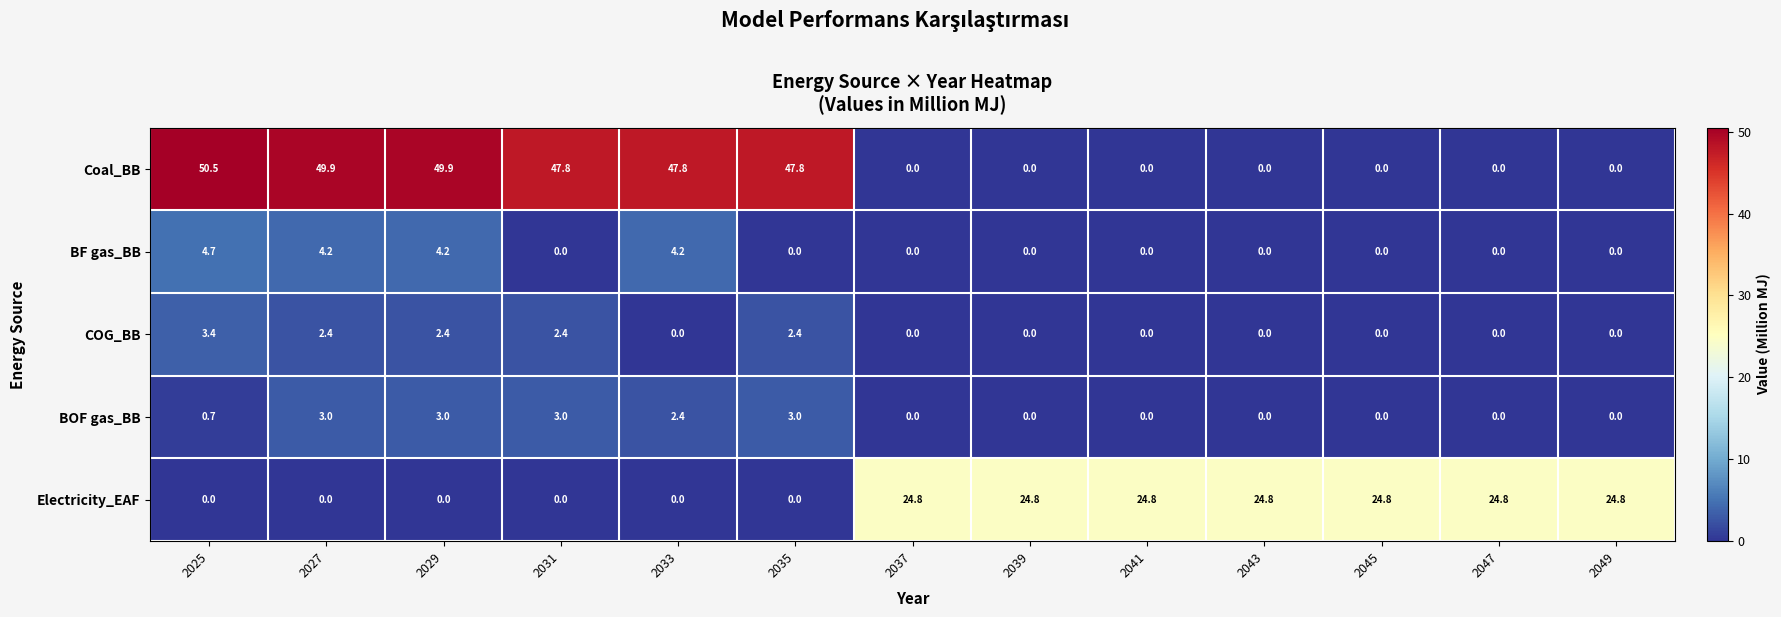

Rank the series by their maximum value, from highest to lowest.

Coal_BB, Electricity_EAF, BF gas_BB, COG_BB, BOF gas_BB